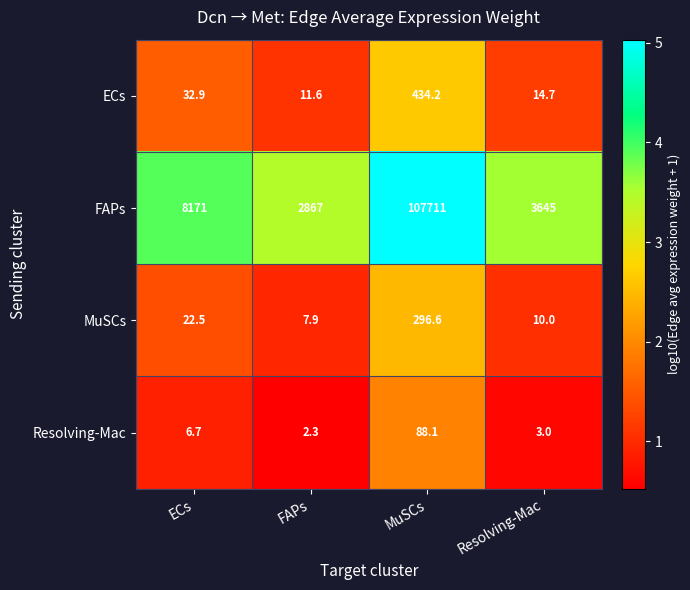

What is the sum of all FAPs values?

122394.0